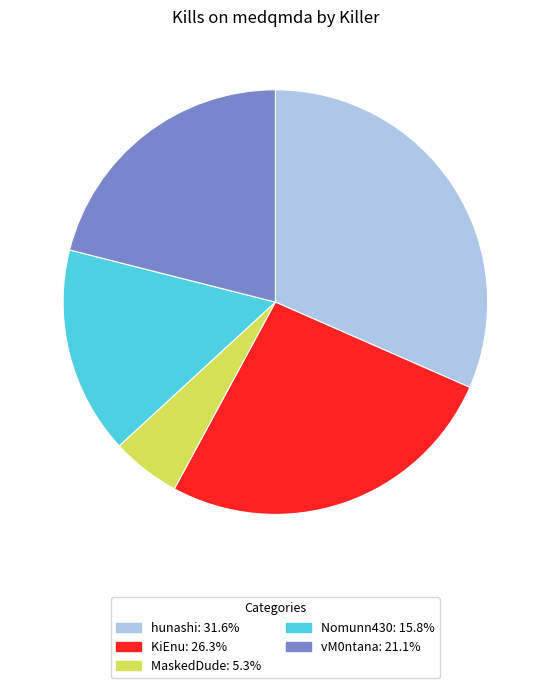

Is there any slice that represents more than half of the pie?

No